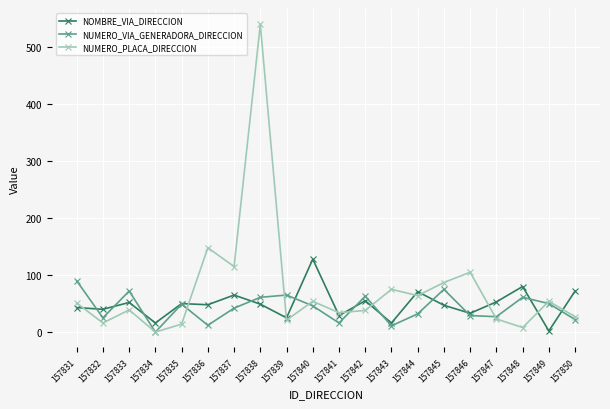

How many interior local valleys does the NUMERO_PLACA_DIRECCION series have?

7